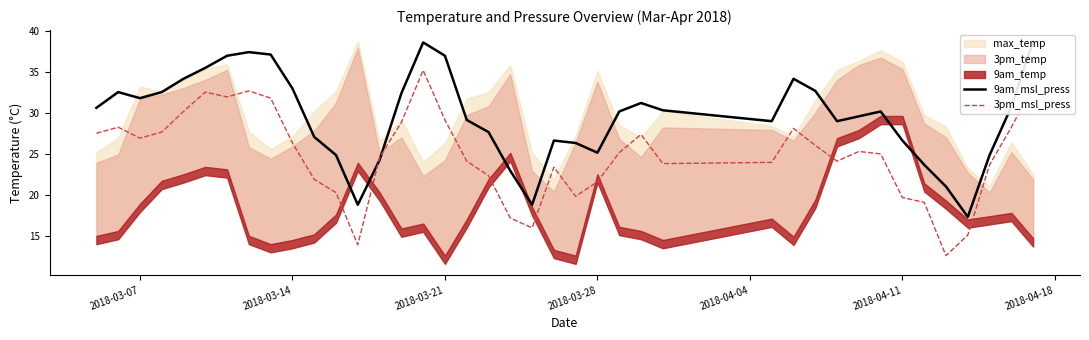

What is the minimum value for 3pm_msl_press?

12.6